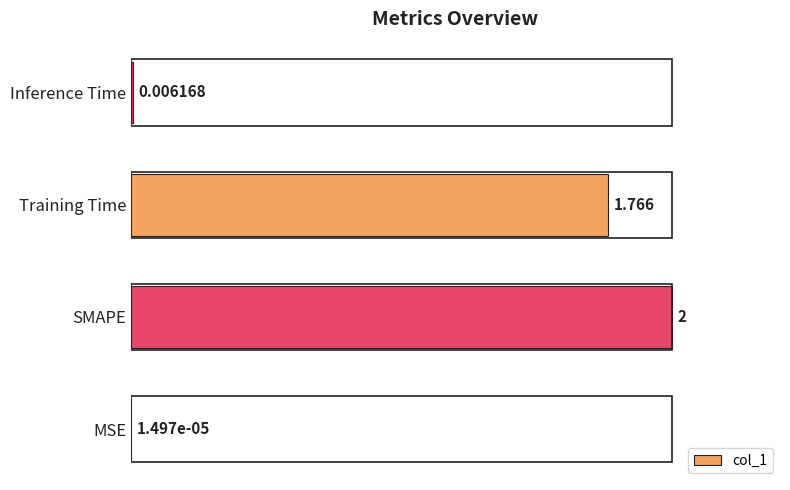

Count the number of values greater than 88.

2